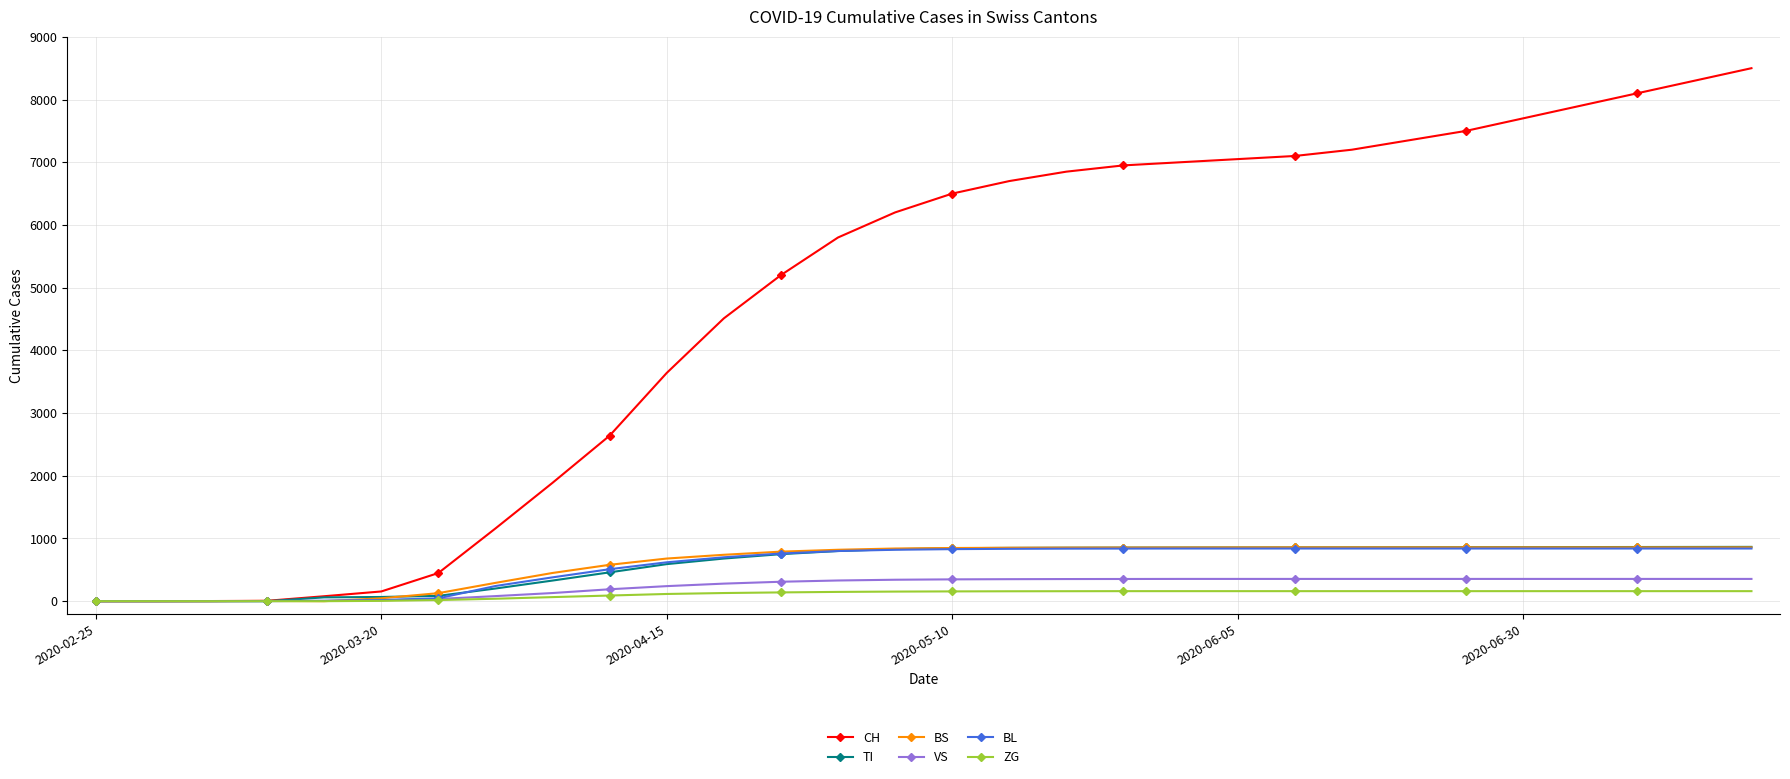

What is the greatest value displayed?

8500